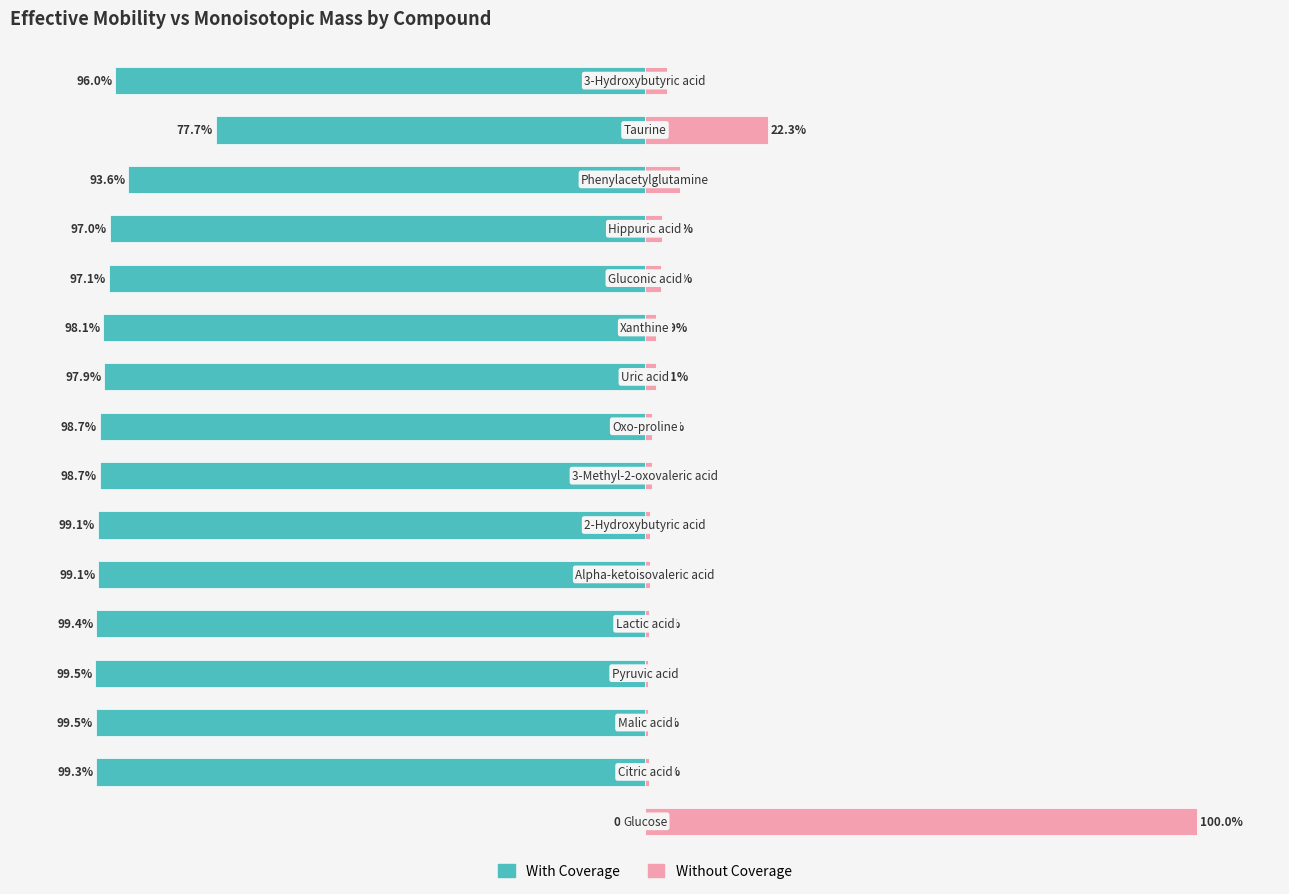

What is the value of the Without Coverage bar at the 15th from the left?

22.3